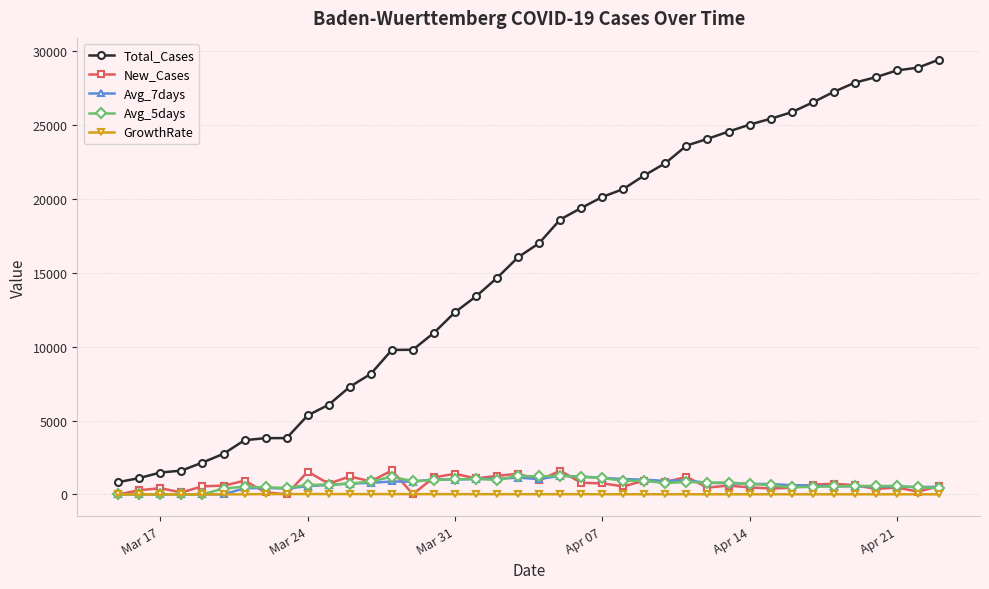

At how many categories does at least one series exceed 26412?

7